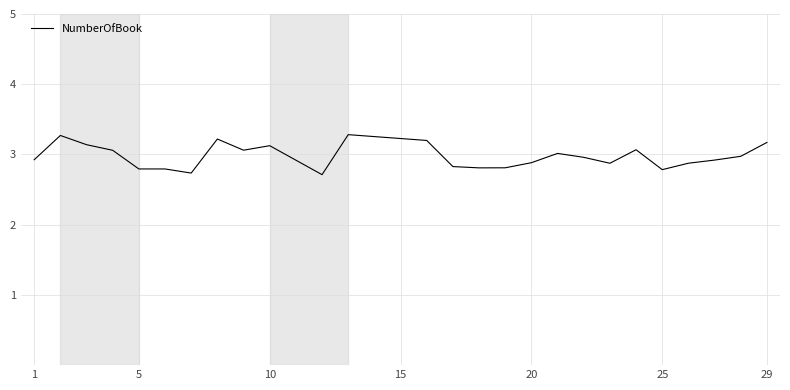

What is the average value?

3.0